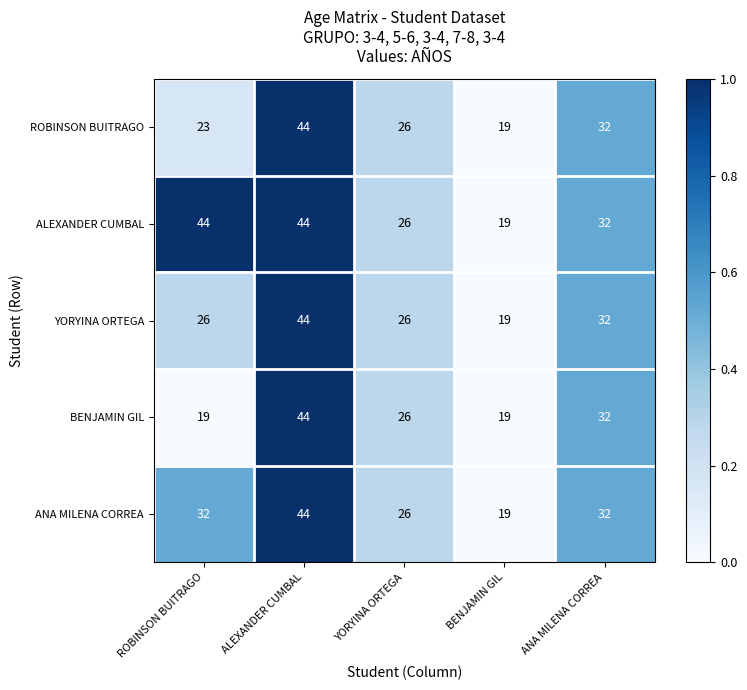

What is the sum of all ANA MILENA CORREA values?

153